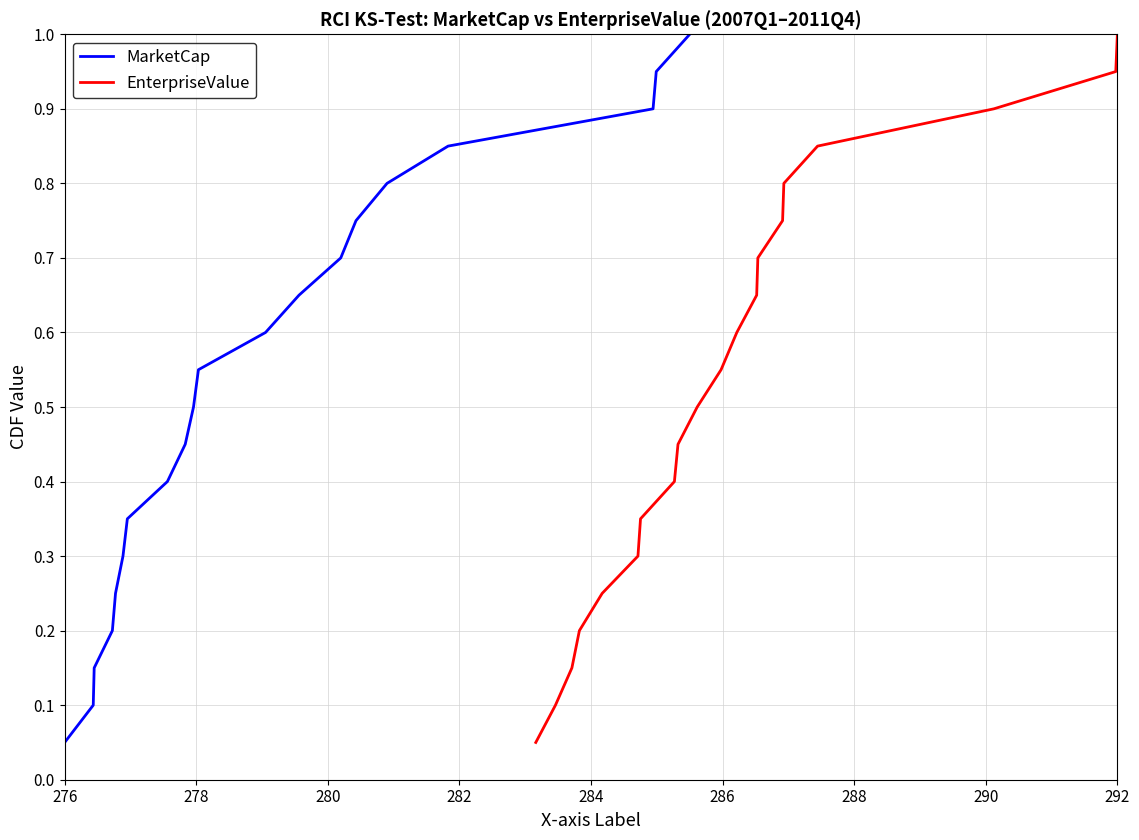

True or false: EnterpriseValue and MarketCap intersect in this chart.

False